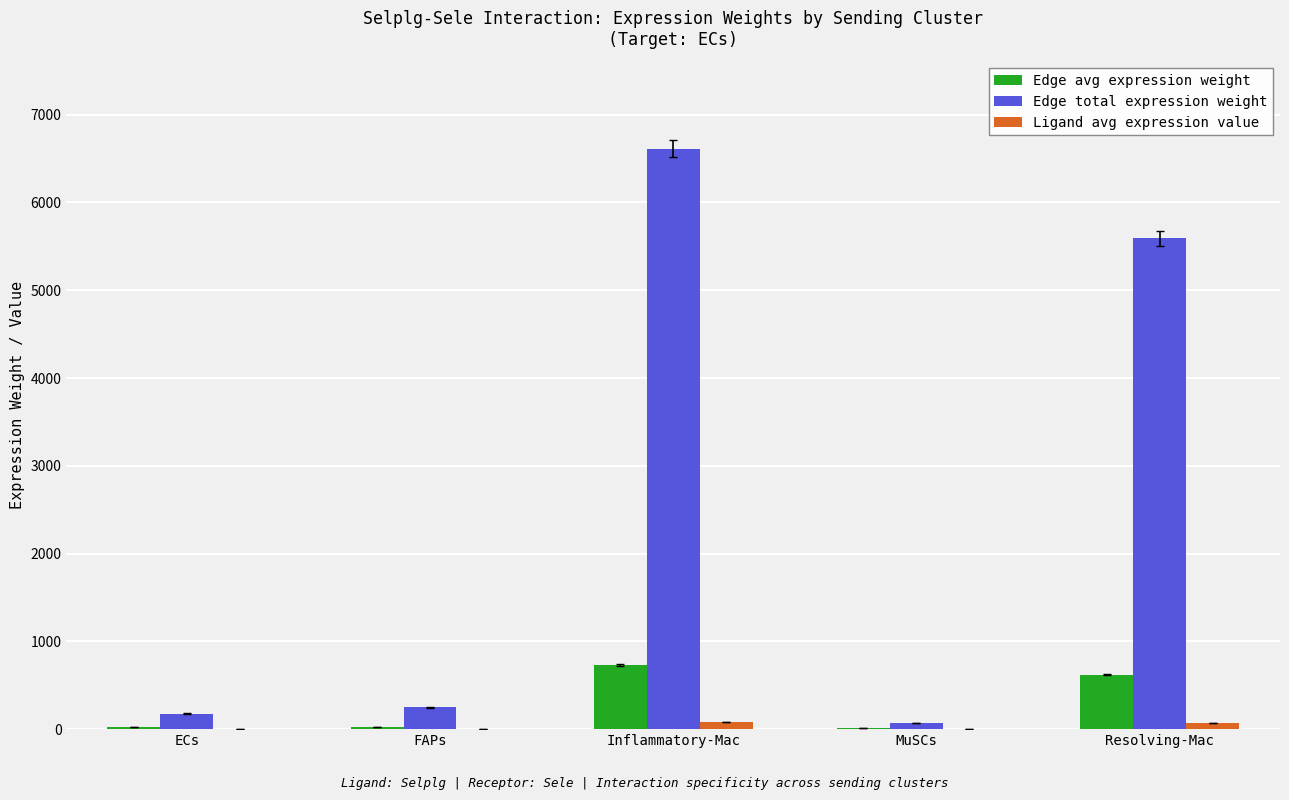

Is it true that Edge total expression weight equals 6614.3 at Inflammatory-Mac?

True